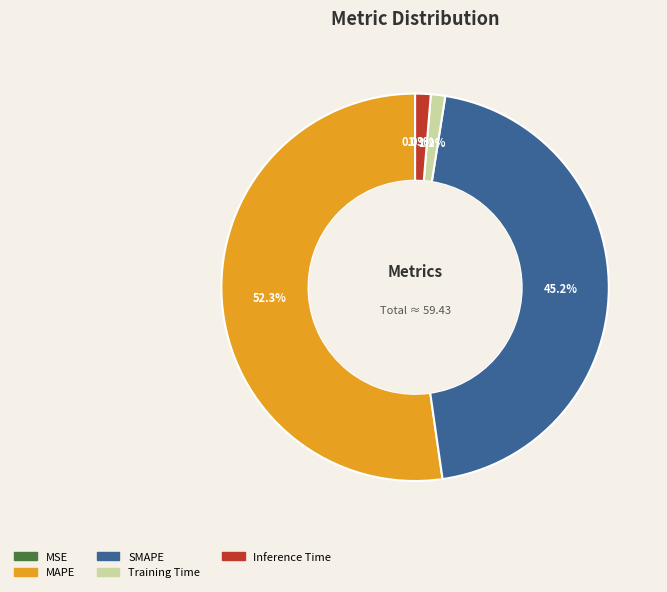

To the nearest percent, what is the difference between the largest and smallest slice percentages?

52%